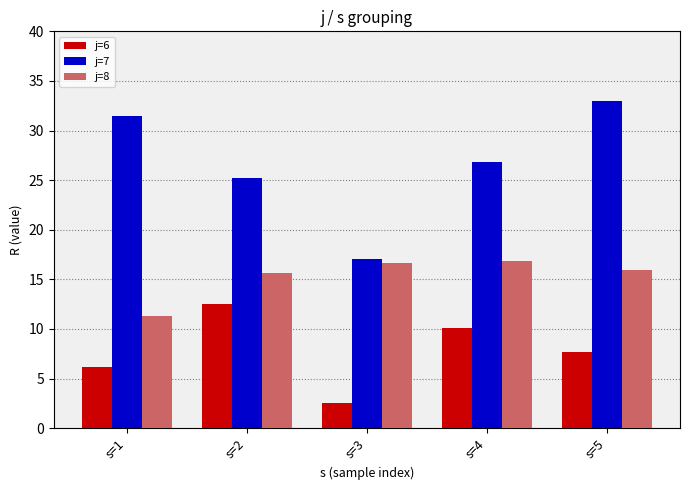

What are all the series names shown in the legend?

j=6, j=7, j=8